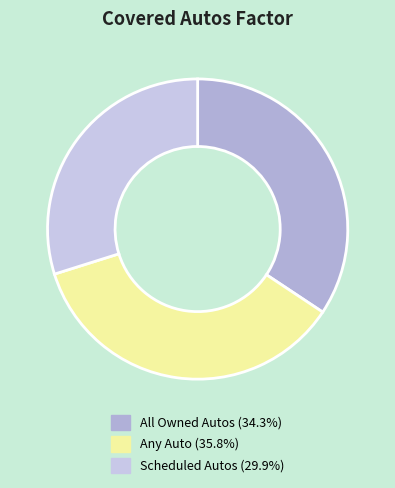

How many slices are in this pie chart?

3